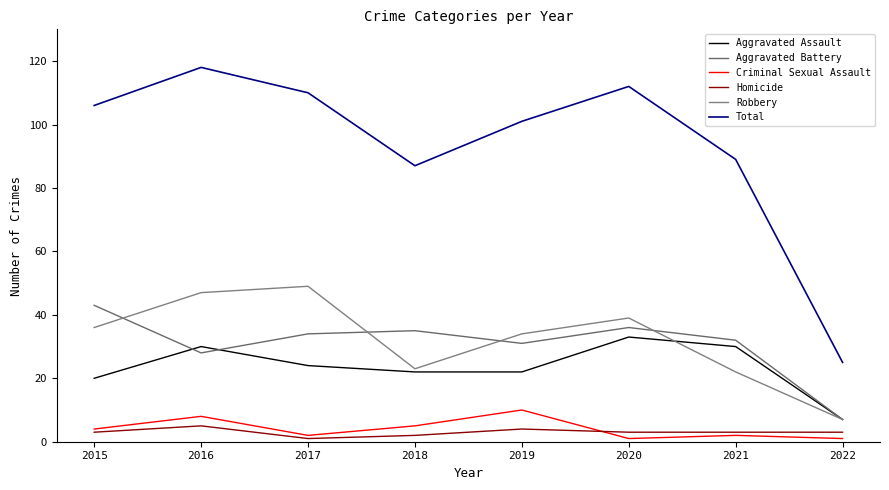

The value of Aggravated Battery at 2022 is 7. True or false?

True